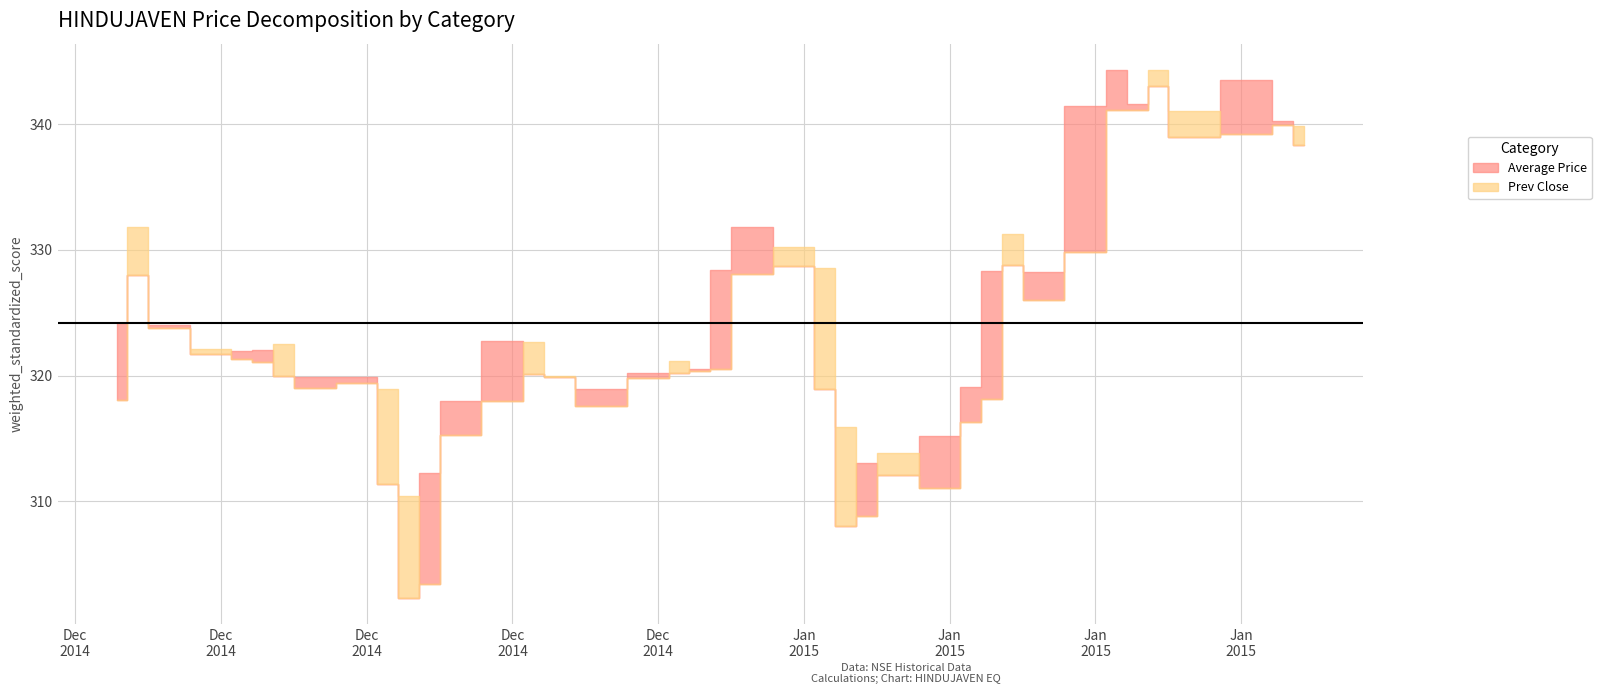

How many values in the Average Price series are below 321?

19